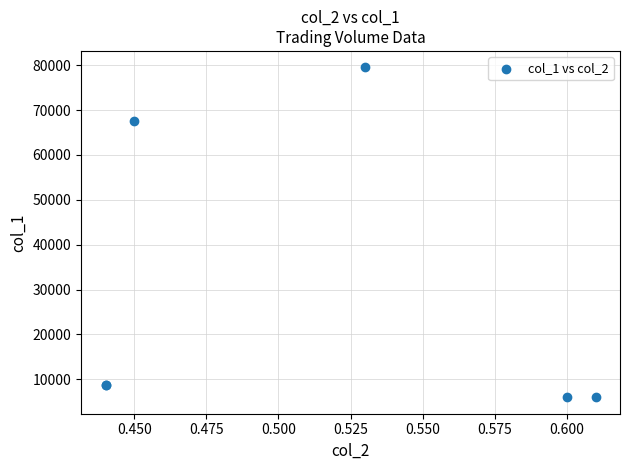

What Y value in the scatter plot is closest to 42750?

67500